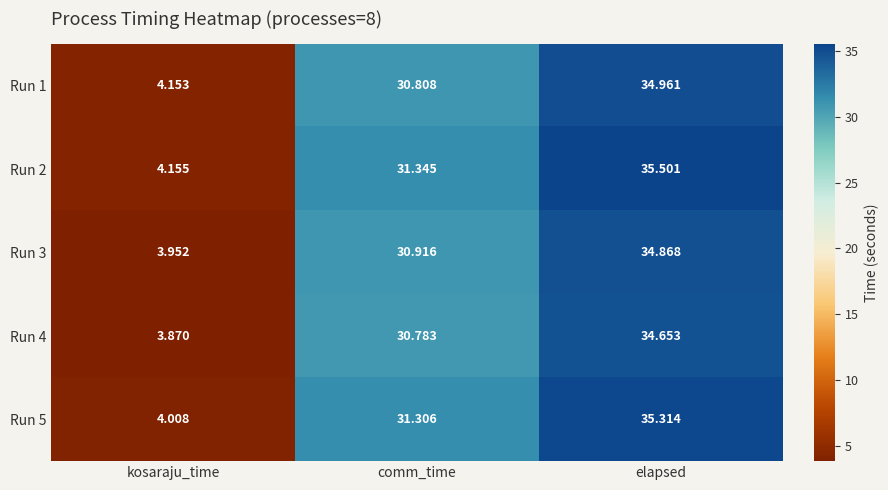

At which label does Run 5 reach its peak?

elapsed